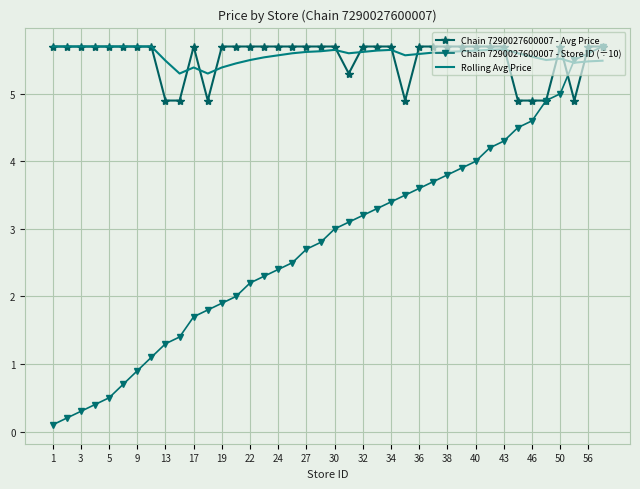

What is the highest value of the Rolling Avg Price series?

5.7